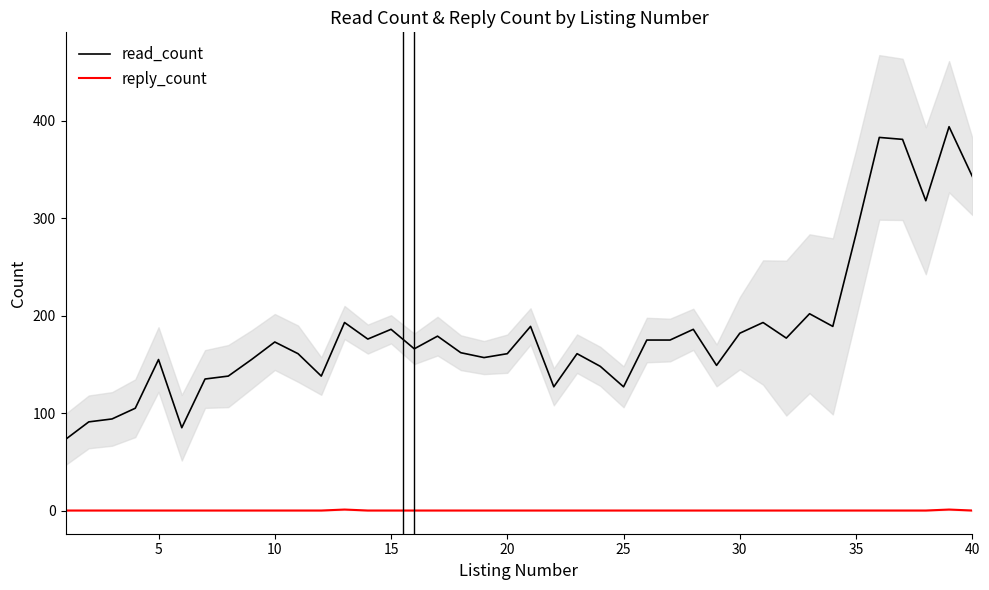

How many interior local peaks does the reply_count series have?

2